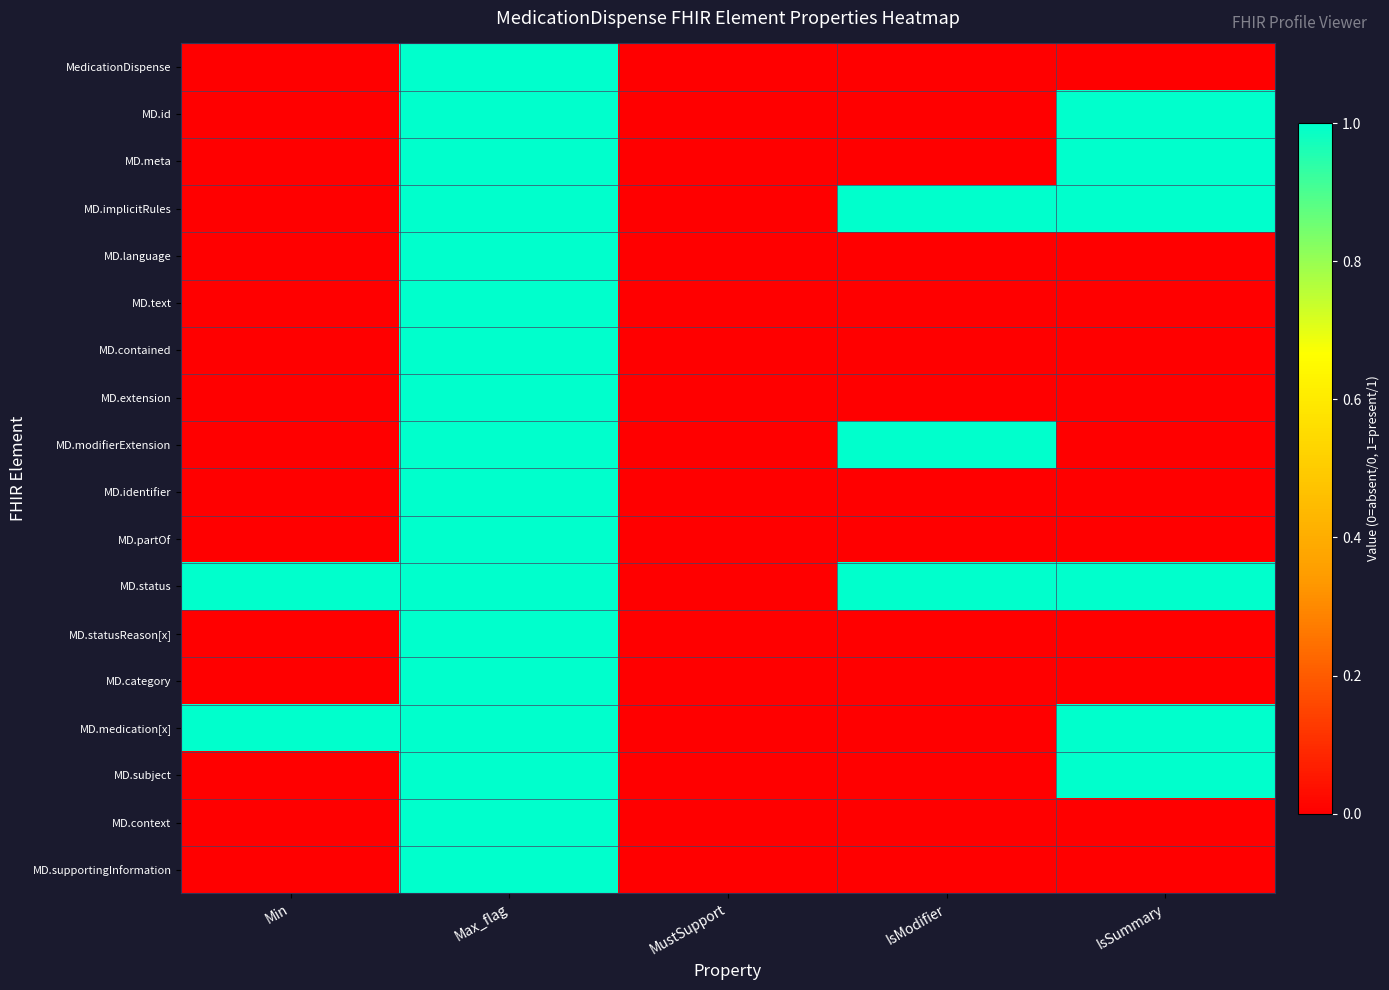

Which series changed the most between Max_flag and MustSupport?

MedicationDispense